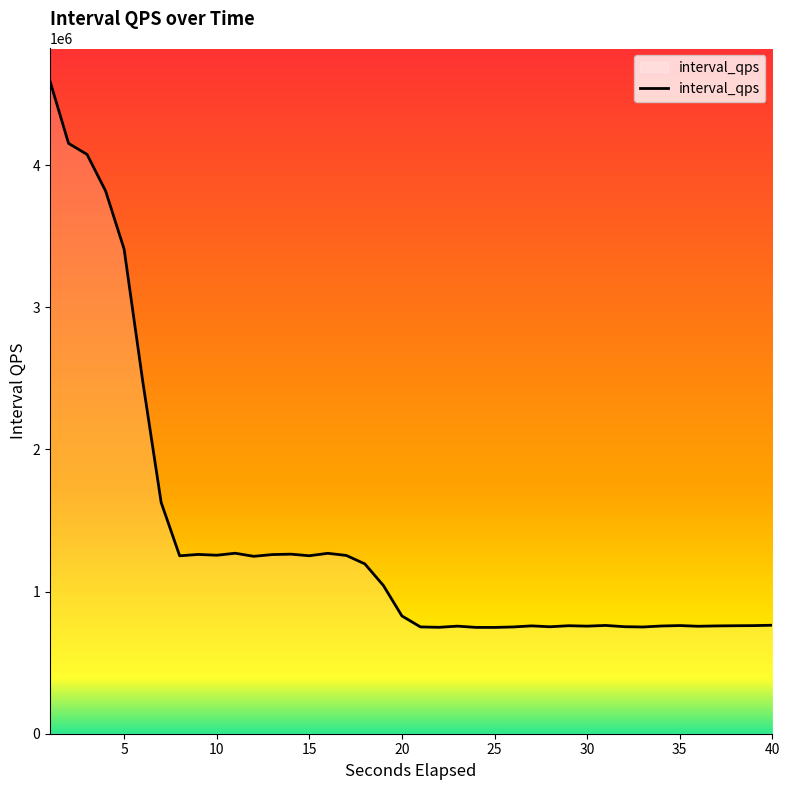

What is the difference between the maximum and minimum values?

3843589